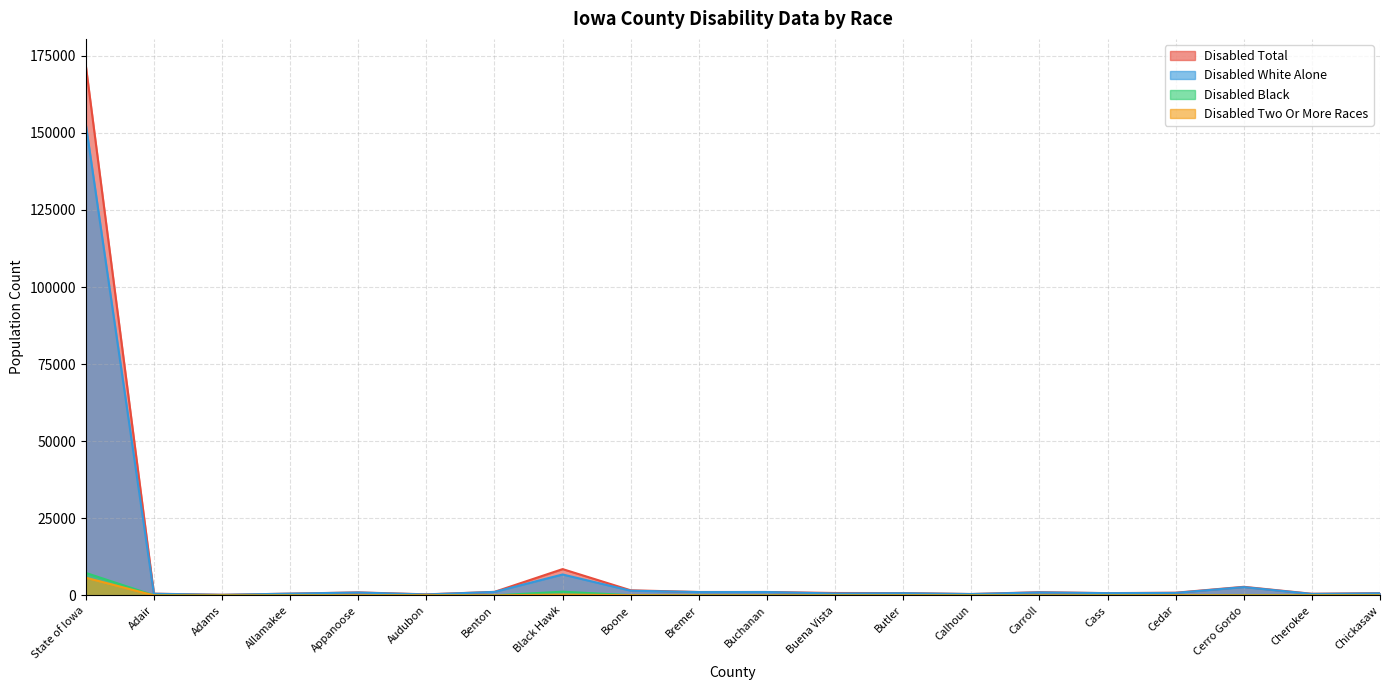

True or false: Disabled Black has a value of 12 at Bremer.

False